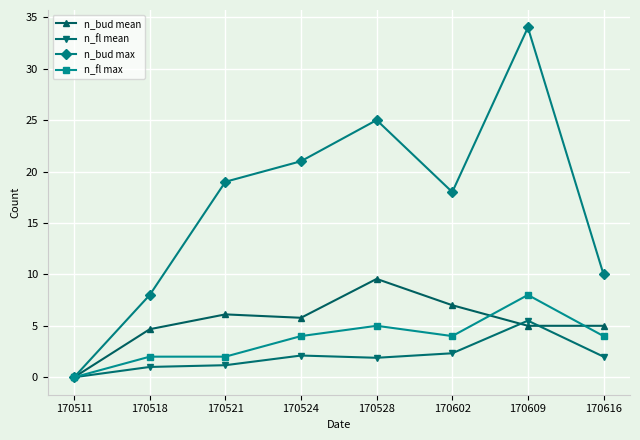

True or false: n_fl max has a value of 4.5 at 170511.

False